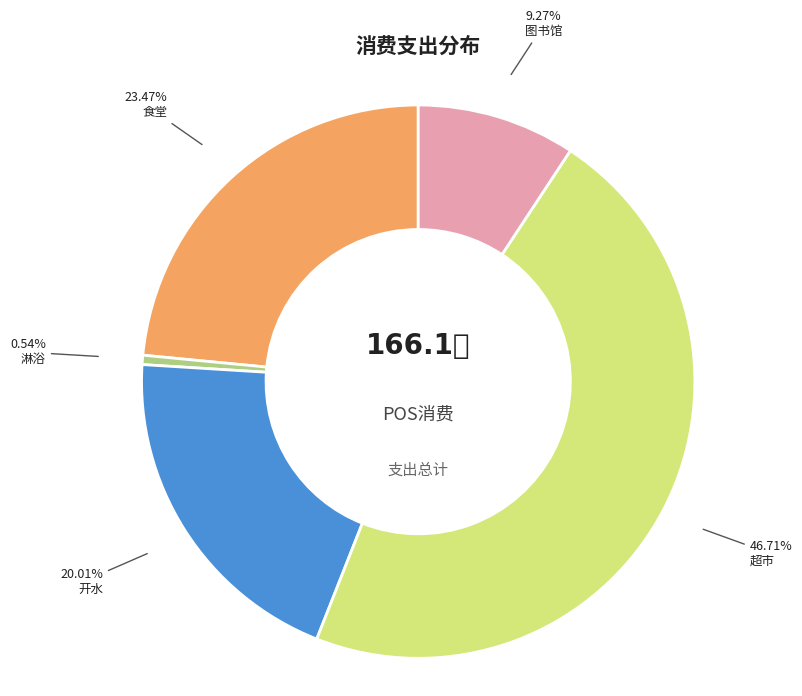

Does any single category account for the majority?

No